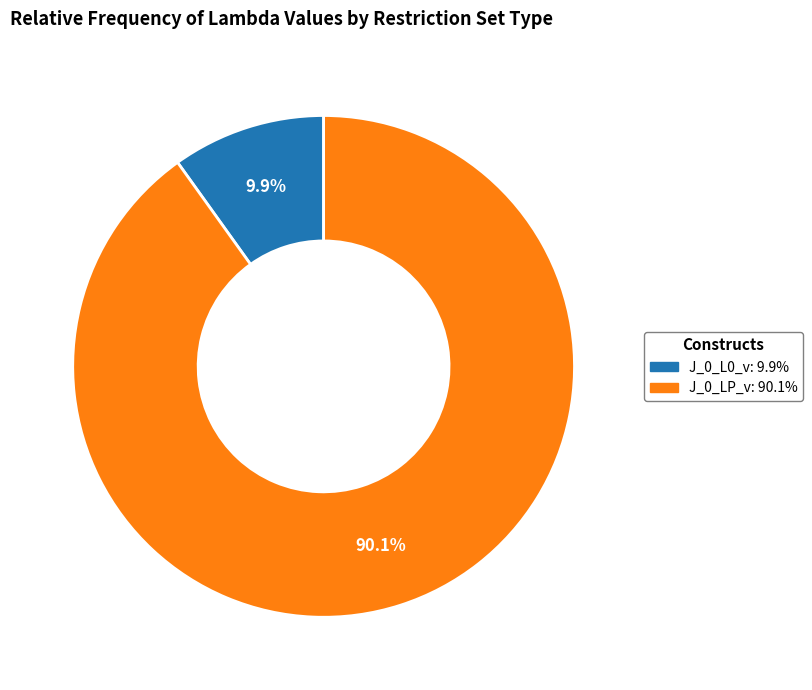

What is the smallest slice in the pie chart?

J_0_L0_v